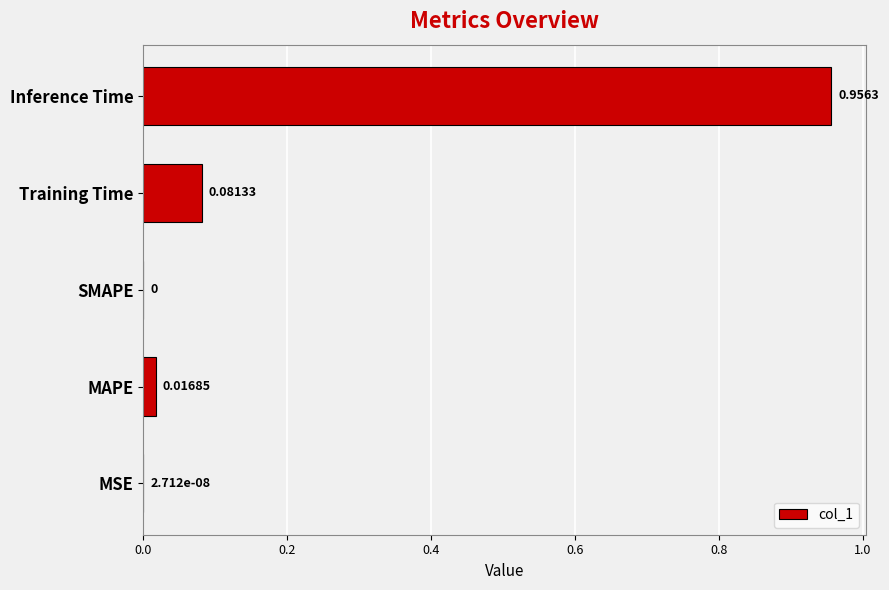

Which has a higher value, Training Time or Inference Time?

Inference Time